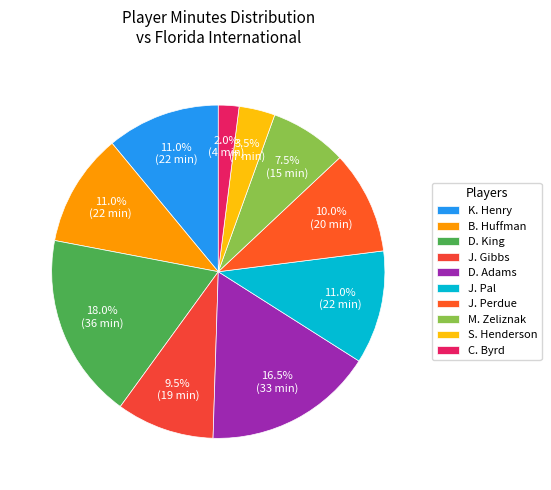

Approximately how many times larger is the value at S. Henderson compared to D. Adams?

0.2